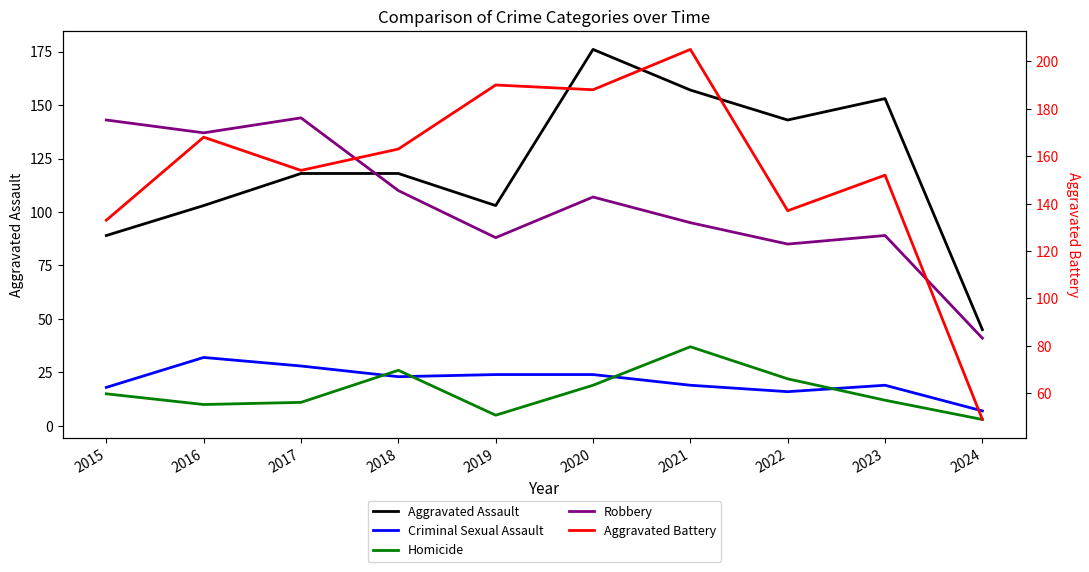

Reading right to left, what are all the values shown in this chart?

Aggravated Assault: 45	153	143	157	176	103	118	118	103	89
Criminal Sexual Assault: 7	19	16	19	24	24	23	28	32	18
Homicide: 3	12	22	37	19	5	26	11	10	15
Robbery: 41	89	85	95	107	88	110	144	137	143
Aggravated Battery: 49	152	137	205	188	190	163	154	168	133